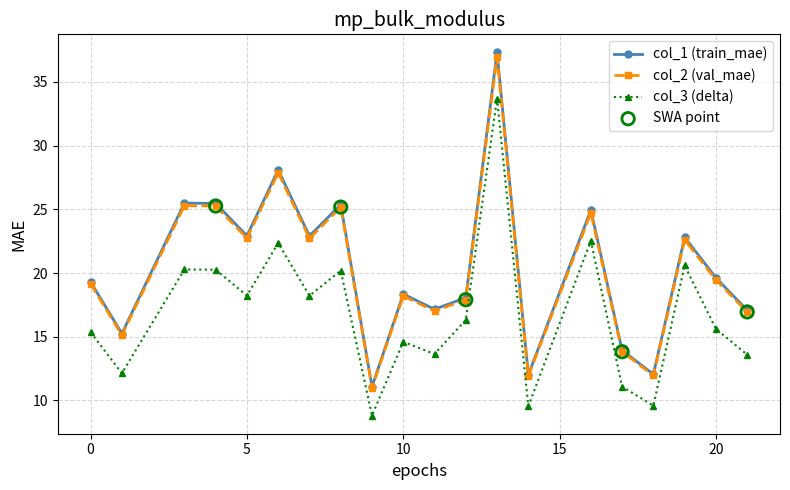

True or false: col_3 (delta) and col_1 (train_mae) cross at least once.

False